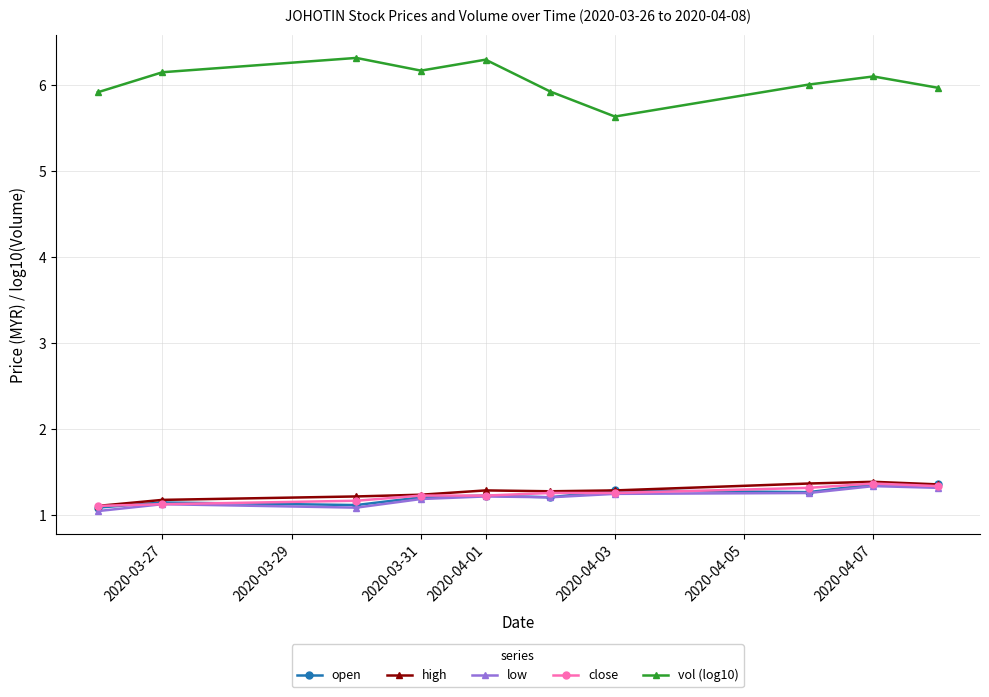

Which series has the largest total across all categories?

vol (log10)